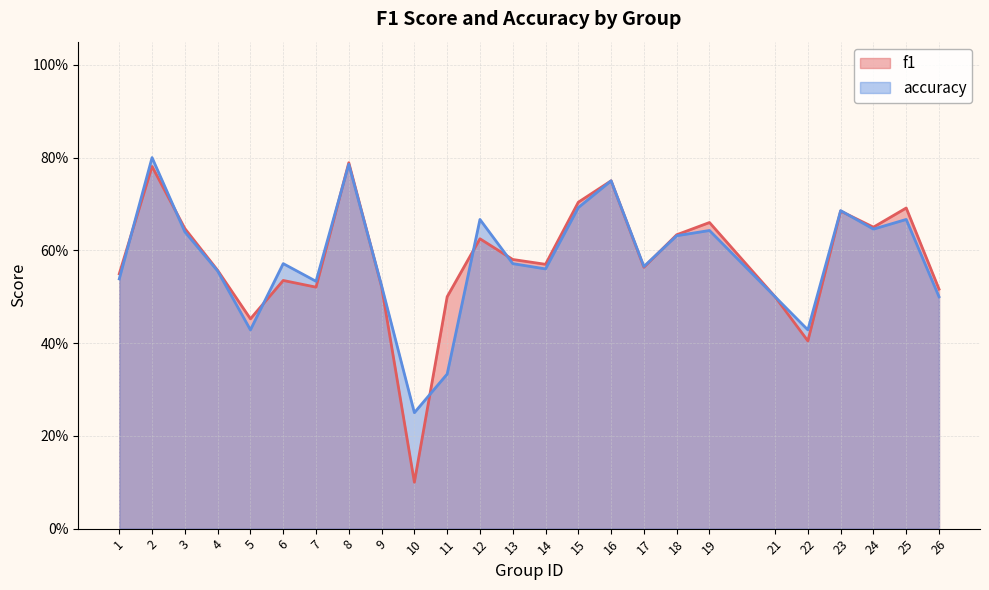

At how many categories does at least one series exceed 0?

25